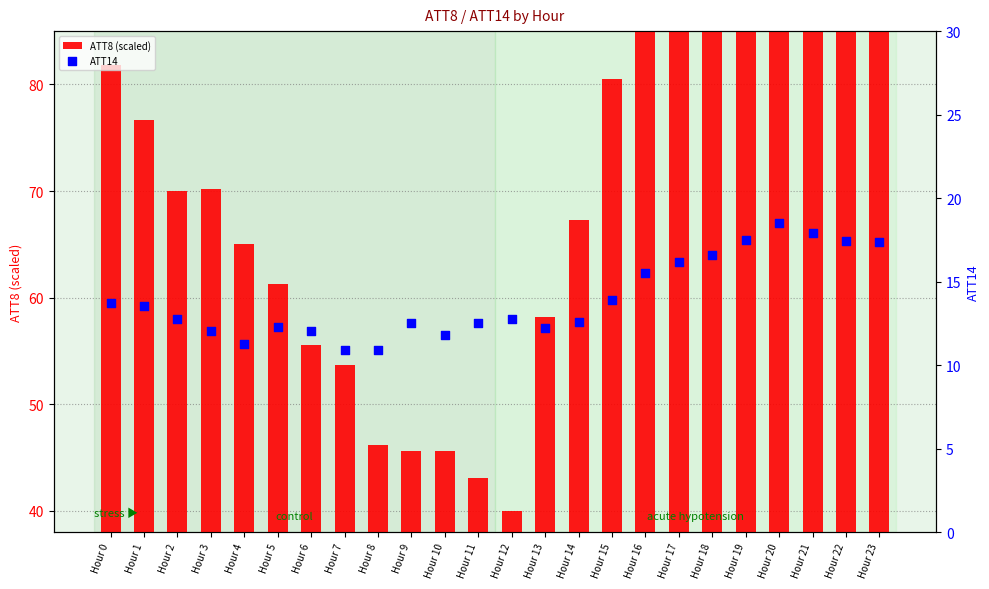

Which series reaches the maximum Y coordinate?

ATT8 (scaled)